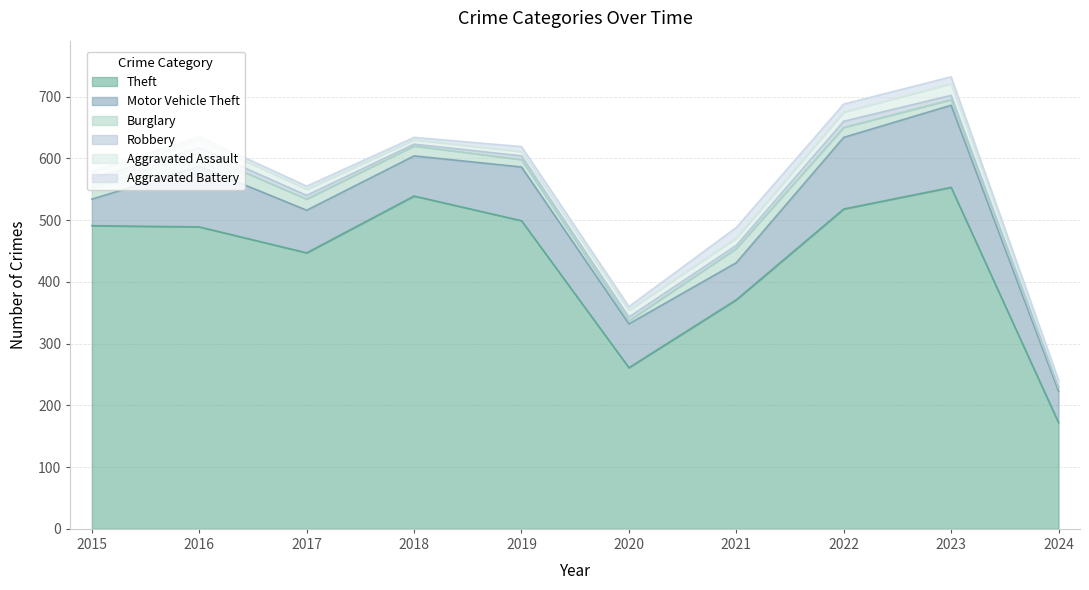

Where does the Motor Vehicle Theft series first go above 71?

2016